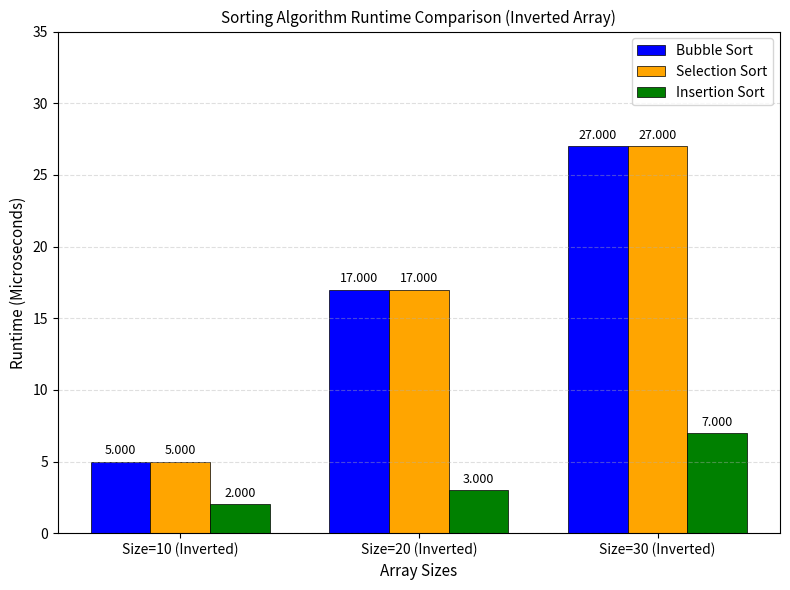

Is the value of Bubble Sort at Size=20 (Inverted) greater than the value of Insertion Sort at Size=30 (Inverted)?

Yes